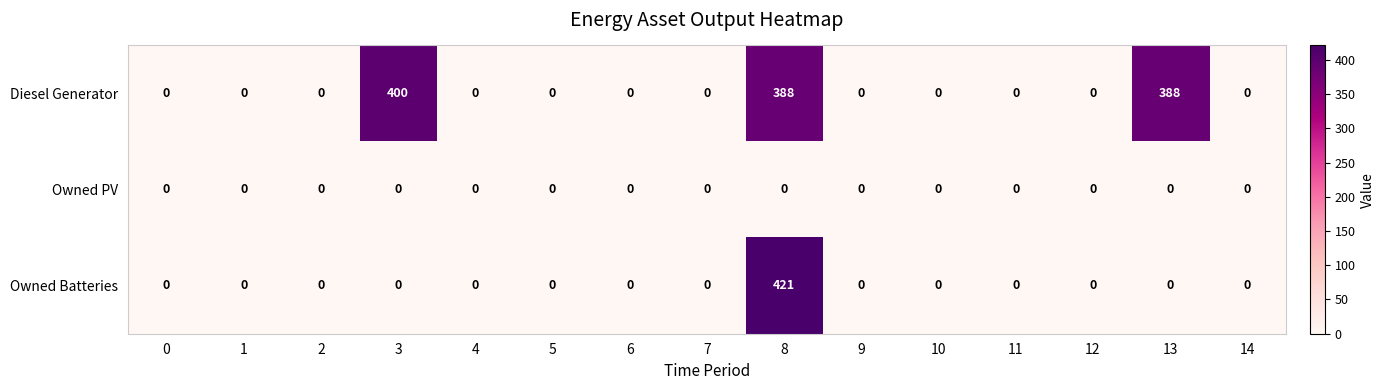

Which series has the largest range (max minus min)?

Owned Batteries